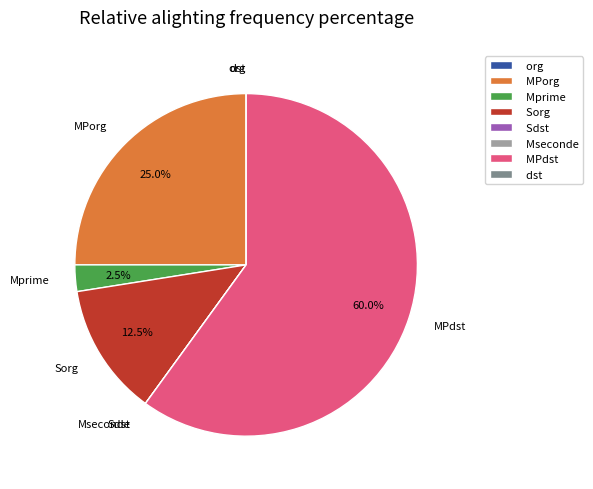

What percentage is NOT represented by Mprime?

97.5%